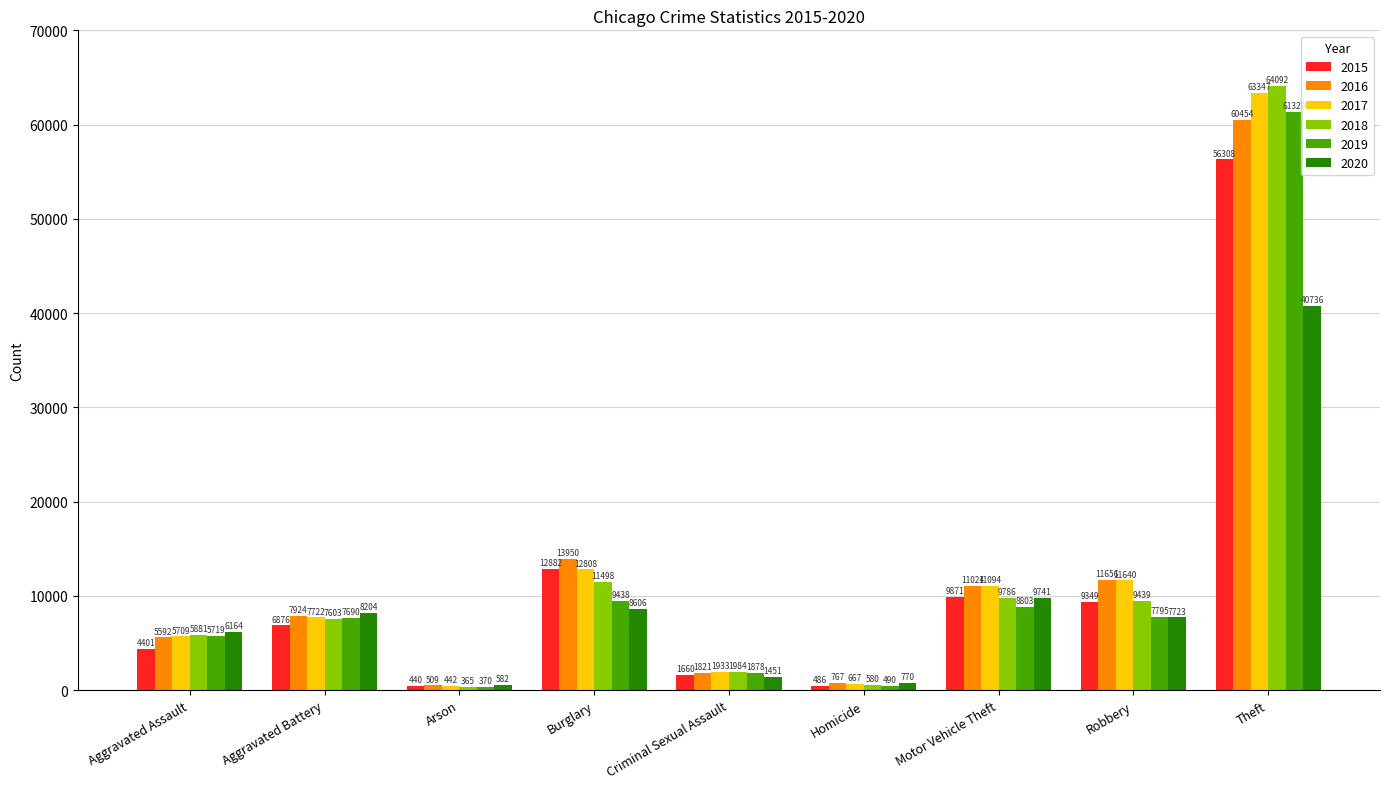

Count the number of categories in the chart.

9